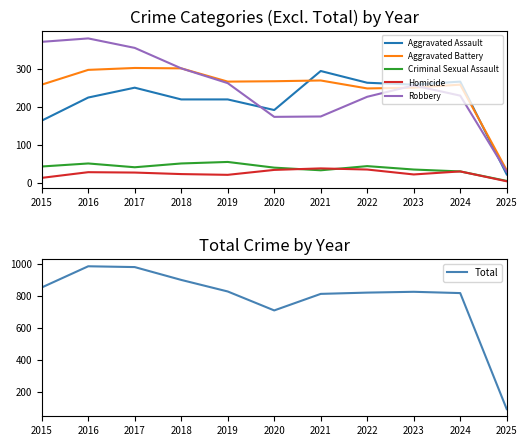

True or false: Criminal Sexual Assault and Aggravated Assault intersect in this chart.

False